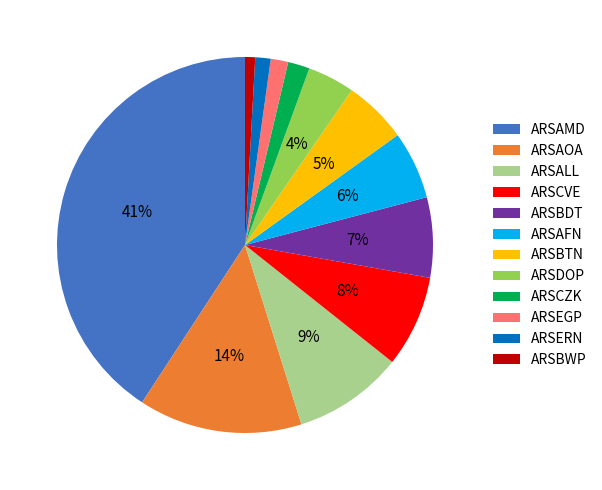

The ARSAOA slice represents 14% of the pie. True or false?

True